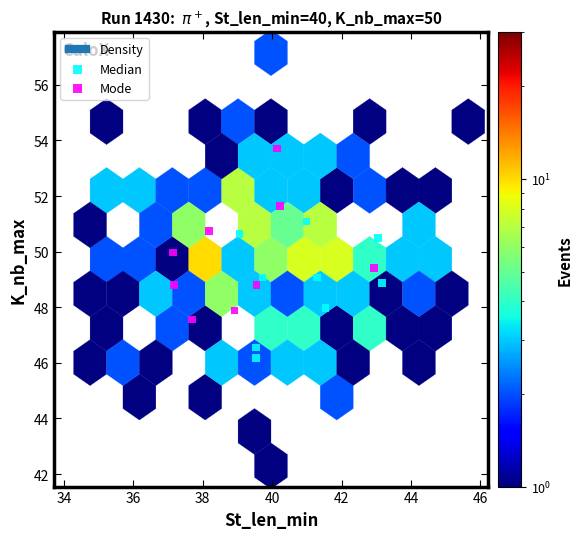

Which series reaches the minimum Y coordinate?

Median